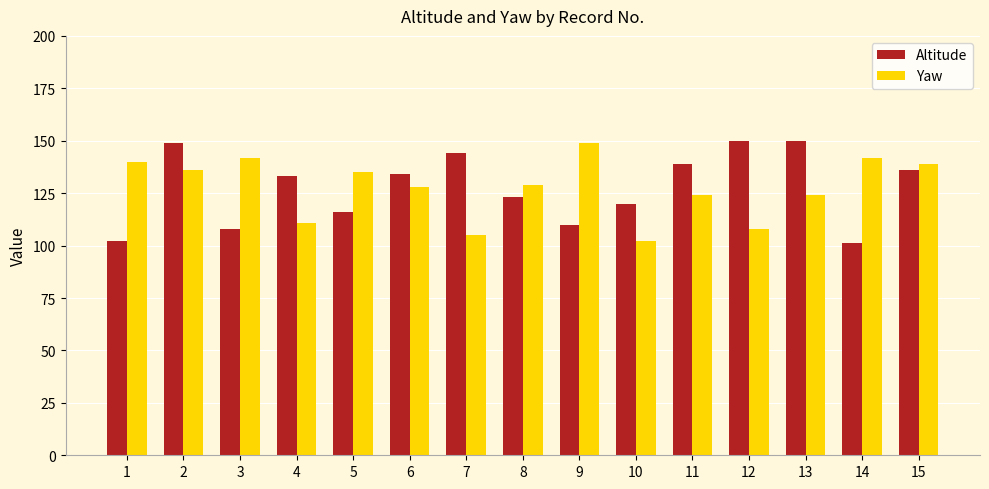

Rank the series at 14 from lowest to highest value.

Altitude, Yaw